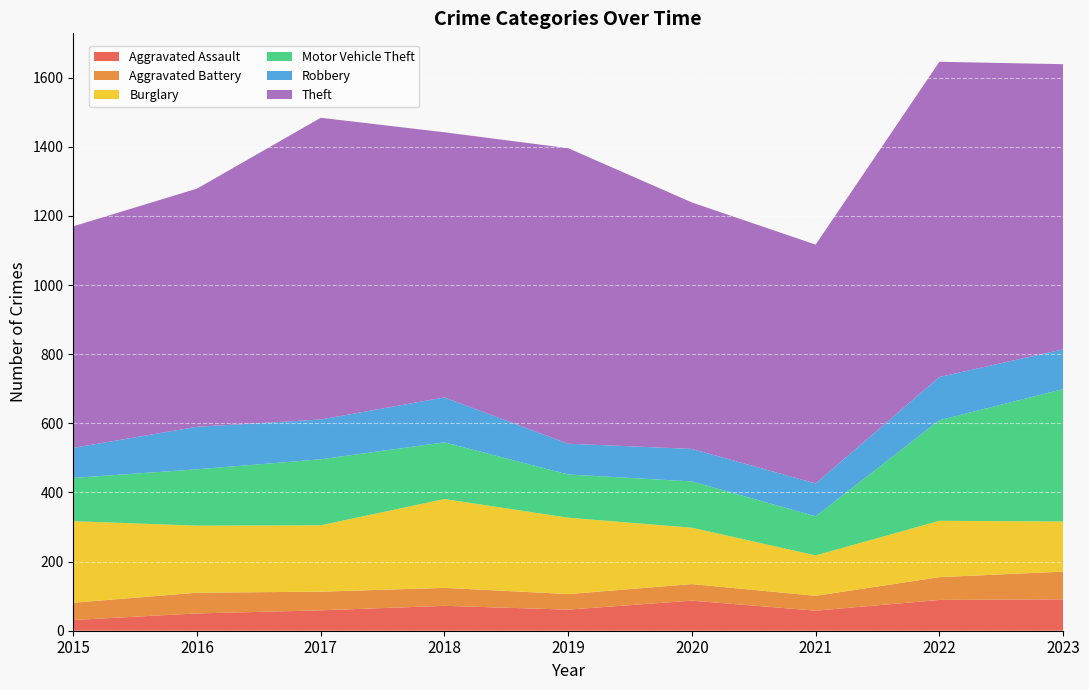

Reading left to right, extract all data points from this chart.

Aggravated Assault: 2015=31	2016=50	2017=59	2018=72	2019=61	2020=87	2021=58	2022=89	2023=91
Aggravated Battery: 2015=50	2016=60	2017=54	2018=52	2019=45	2020=48	2021=43	2022=66	2023=80
Burglary: 2015=236	2016=194	2017=192	2018=257	2019=221	2020=163	2021=117	2022=163	2023=145
Motor Vehicle Theft: 2015=125	2016=163	2017=191	2018=164	2019=125	2020=134	2021=113	2022=291	2023=383
Robbery: 2015=87	2016=123	2017=115	2018=130	2019=89	2020=94	2021=95	2022=125	2023=115
Theft: 2015=641	2016=689	2017=873	2018=767	2019=855	2020=713	2021=691	2022=912	2023=825